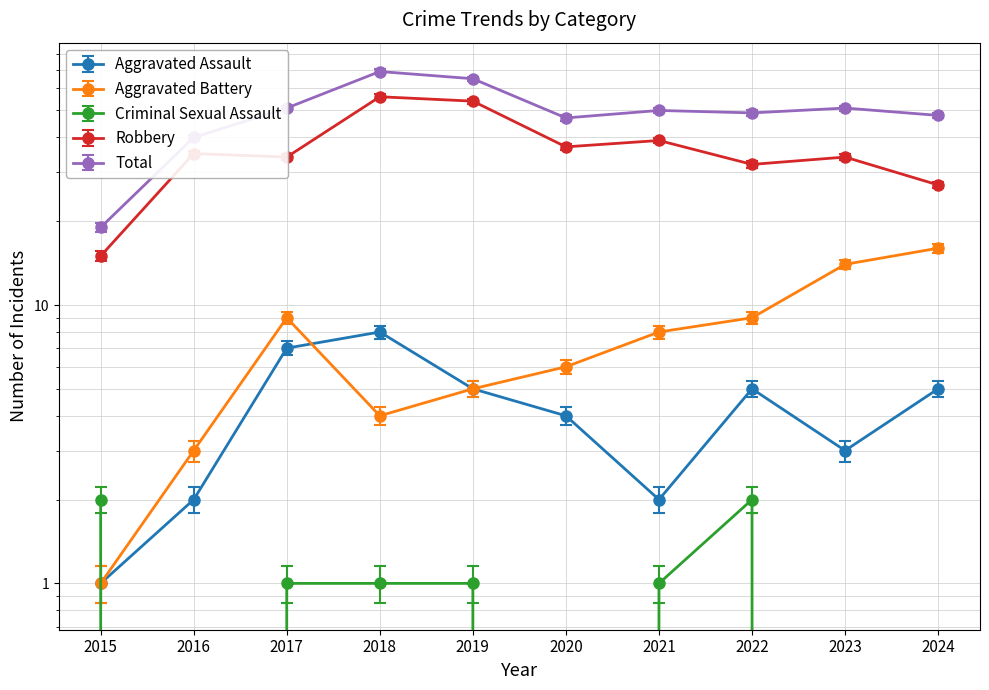

The value of Aggravated Battery at 2024 is 16. True or false?

True